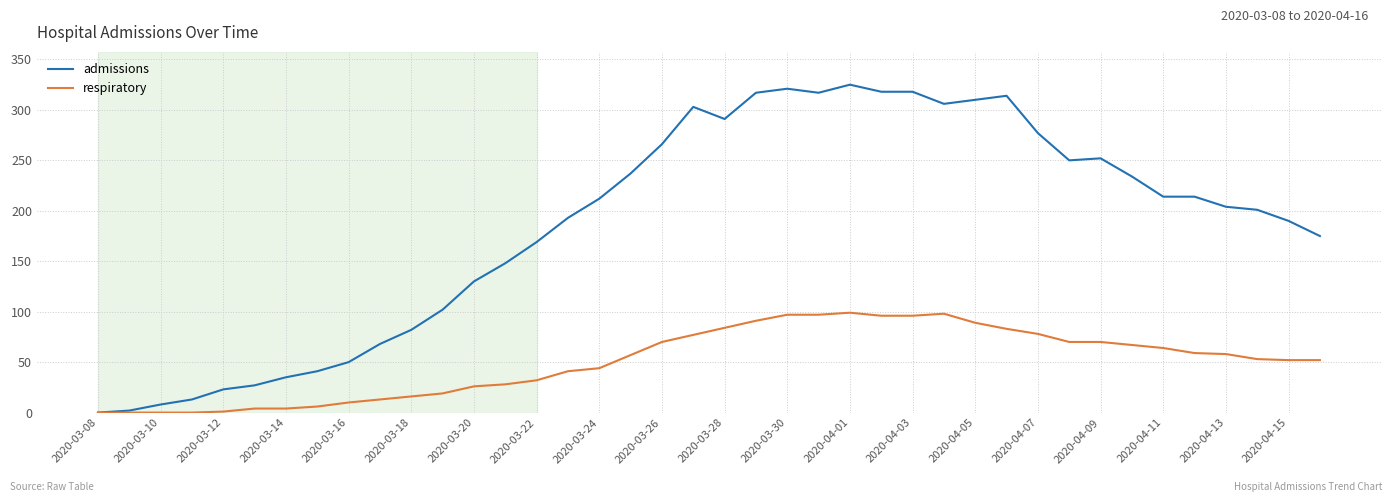

What is the difference between the maximum and minimum values in the respiratory series?

99